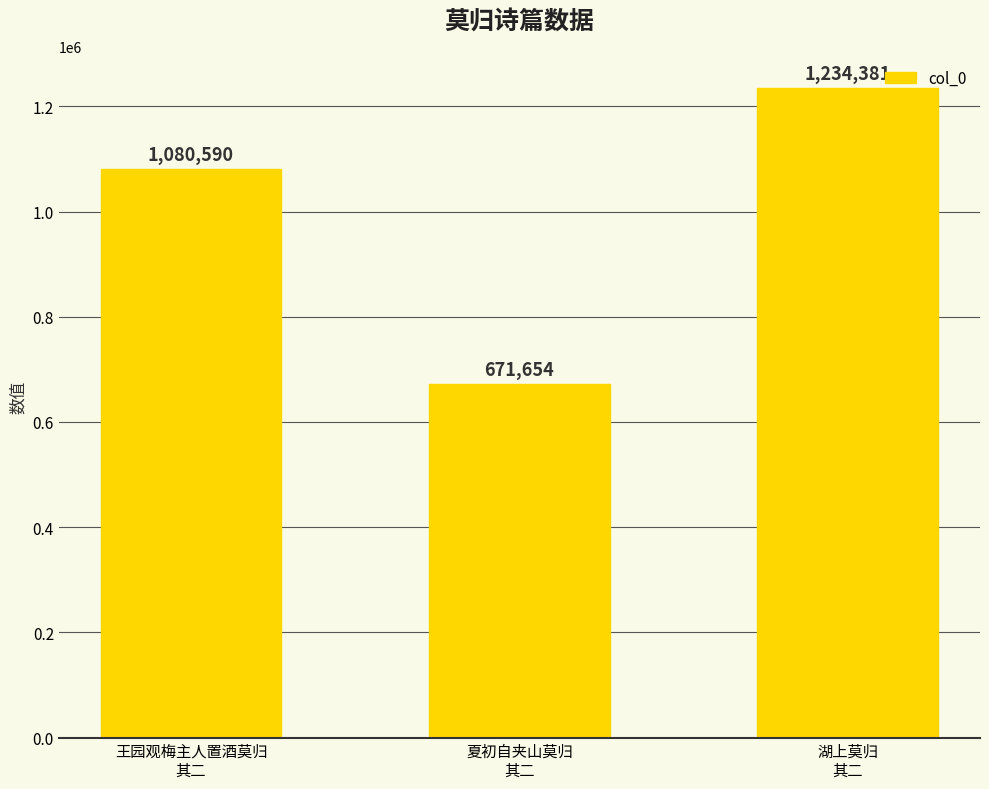

What is the label of the 1st bar from the left?

王园观梅主人置酒莫归
其二